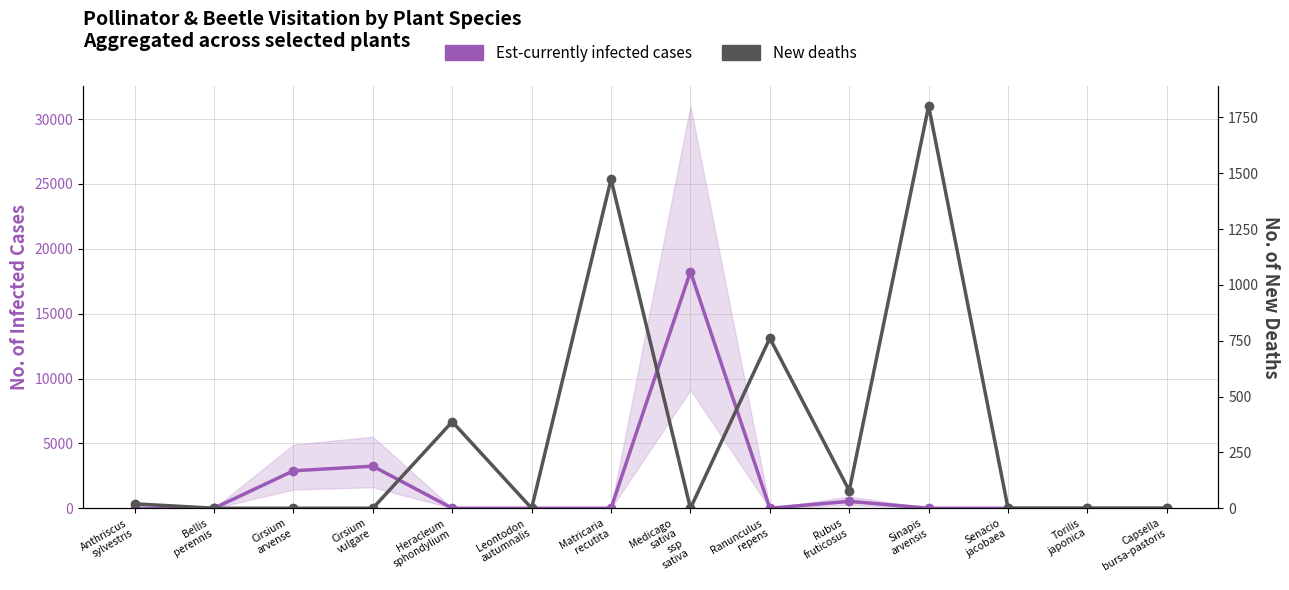

What are all the series names shown in the legend?

Est-currently infected cases, New deaths